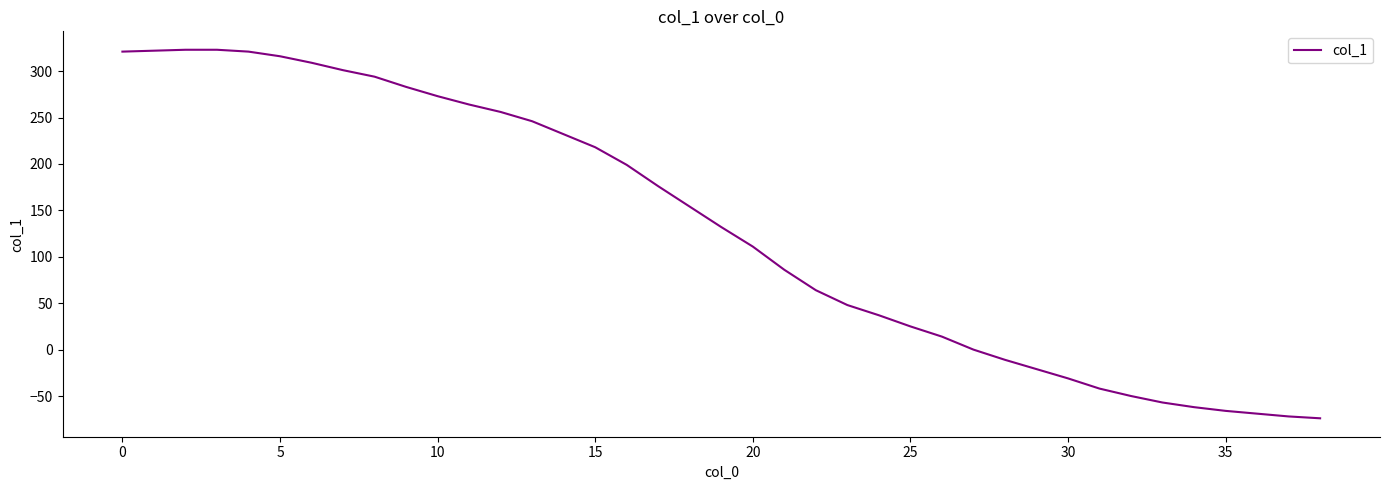

What is the difference between the maximum and minimum values?

397